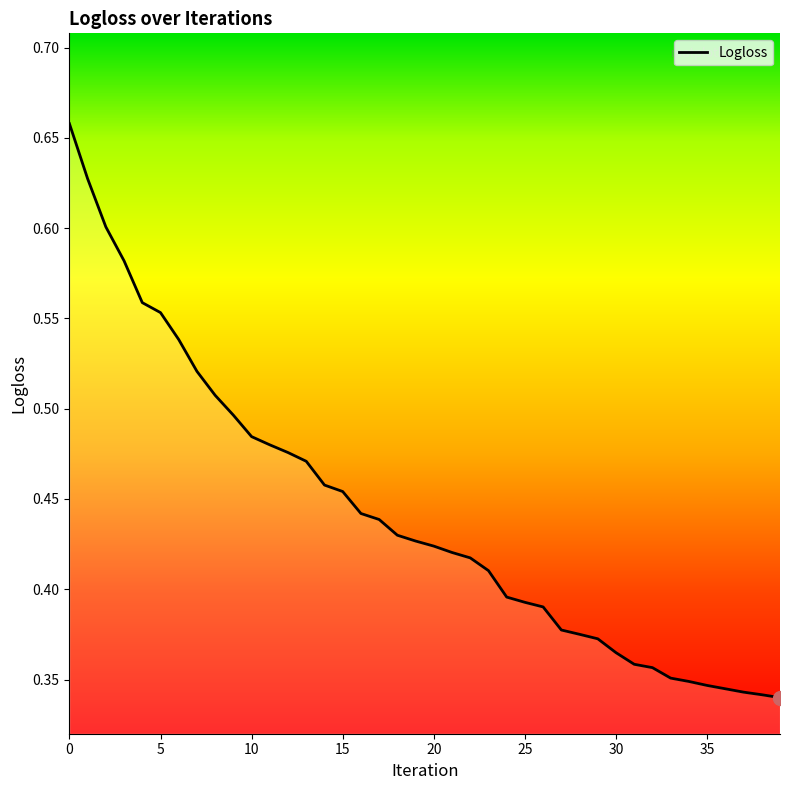

What is the value of the 5th point from the left?

0.6